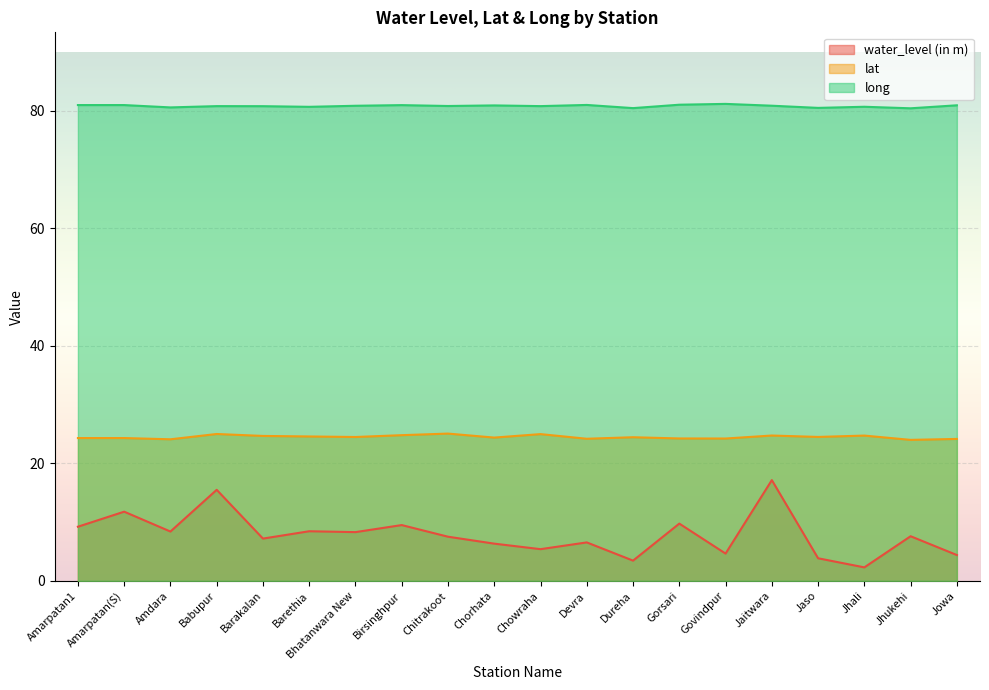

What position from the left is Jaso?

17